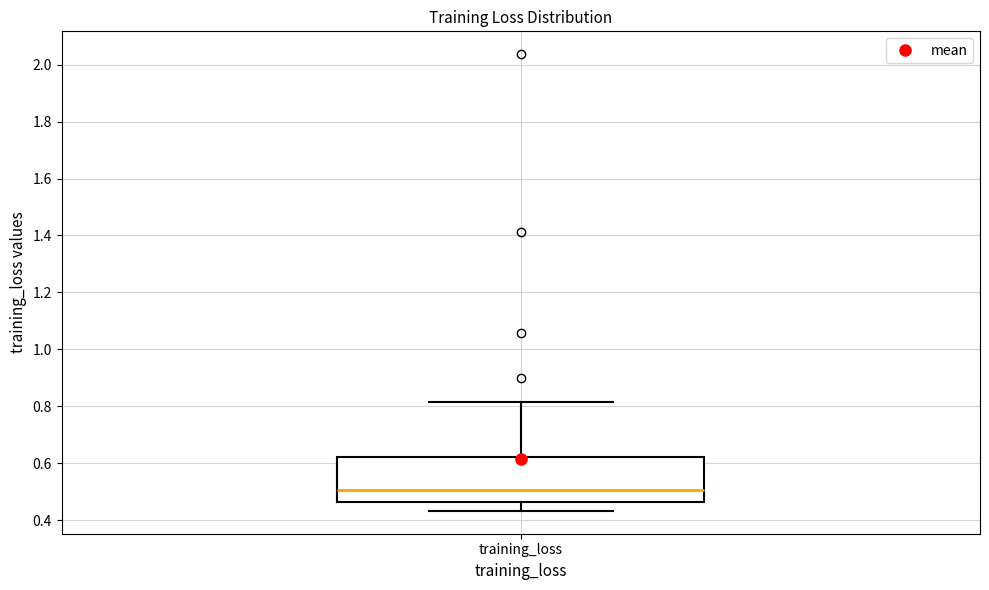

Transcribe this box plot: give where the median line is, the range the box spans, and where the two whiskers end, as read against the y-axis. The values are not printed on the chart, so give them approximately, as read against the axis.

median 0.50, box 0.46 to 0.62, whiskers 0.44 to 0.82